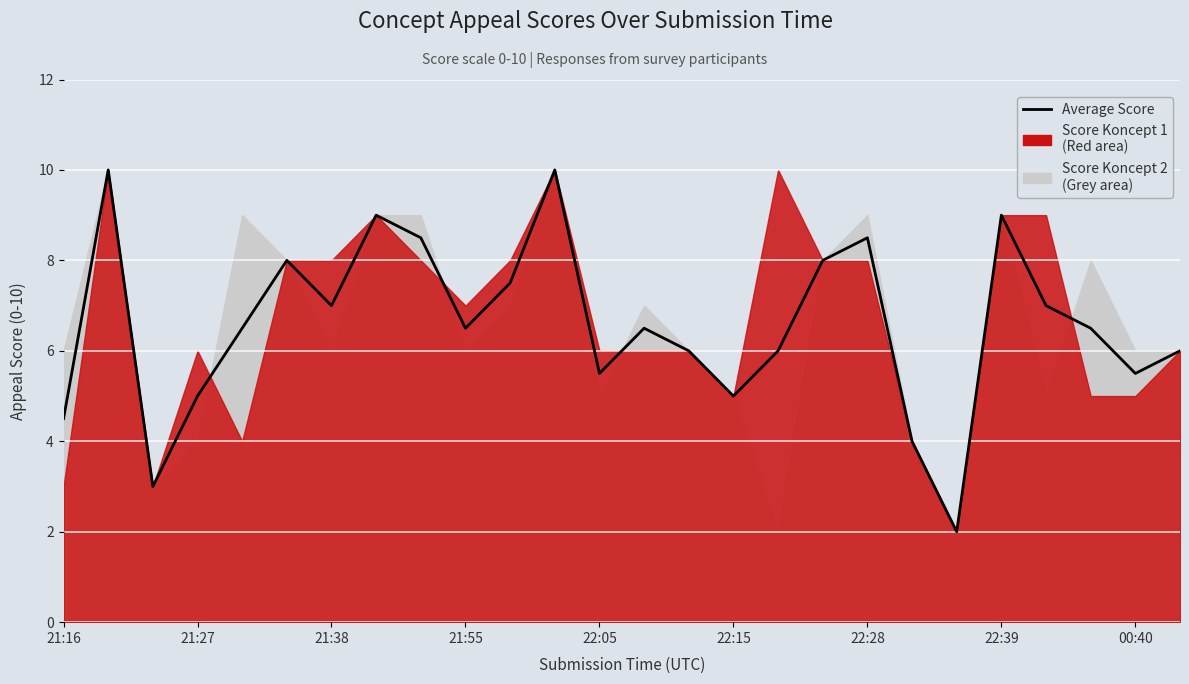

How many interior local peaks (higher than both neighbors) does the data have?

7